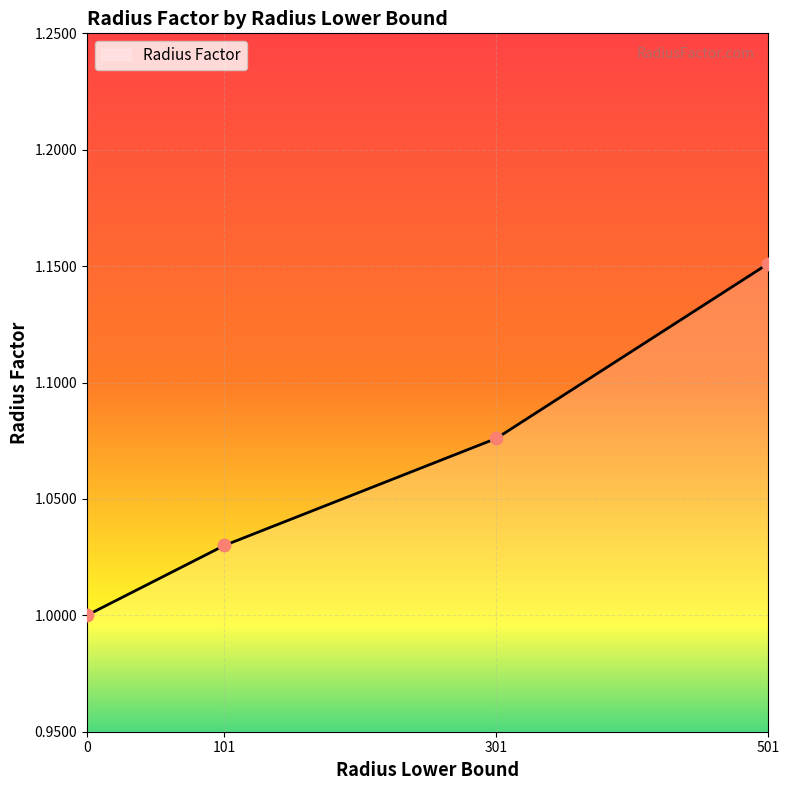

What is the change in value from 101 to 501?

+0.1